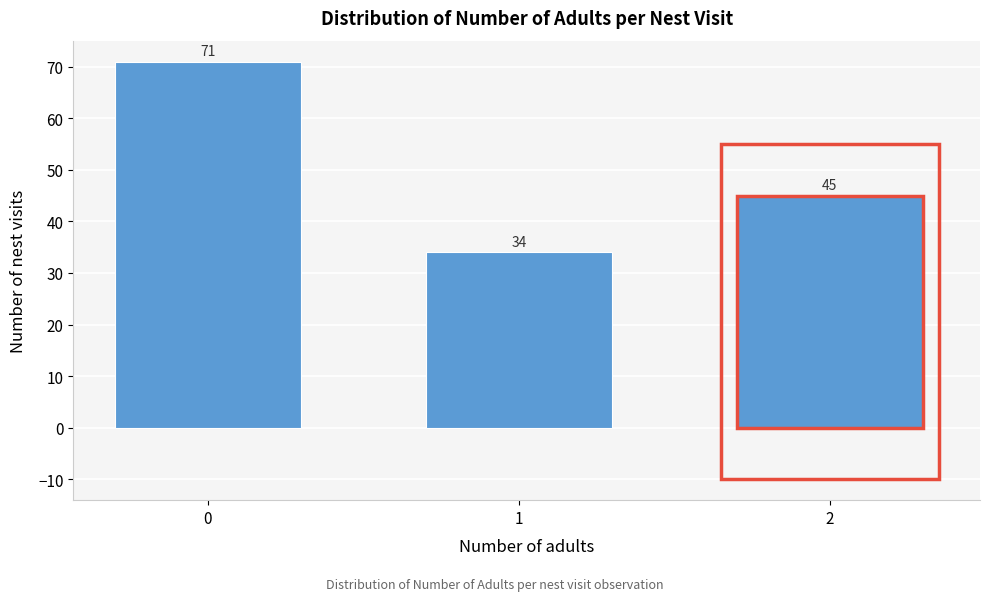

Reading left to right, what are all the values shown in this chart?

0=71	1=34	2=45